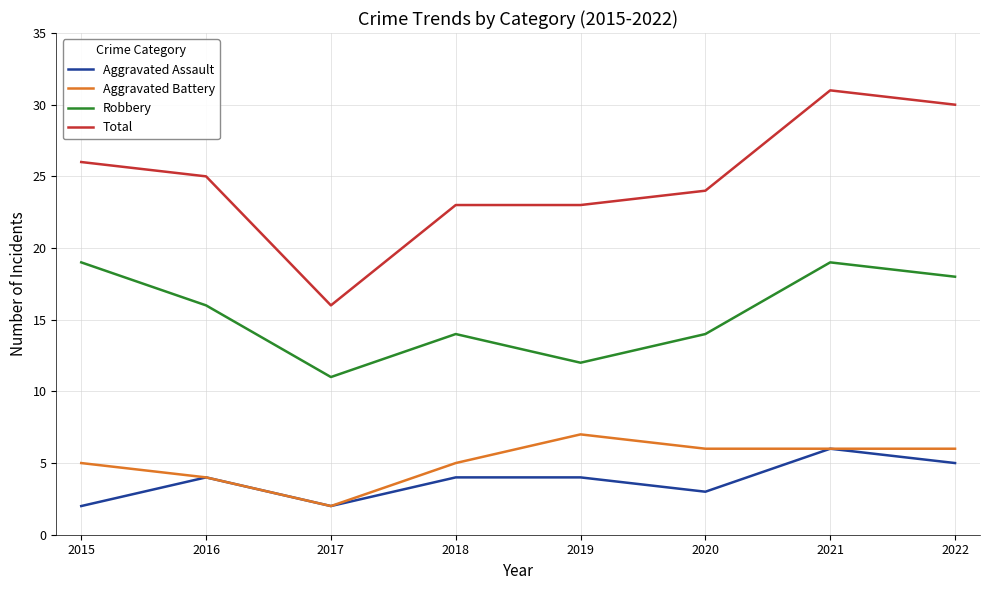

Which category has the highest value across all series?

2021